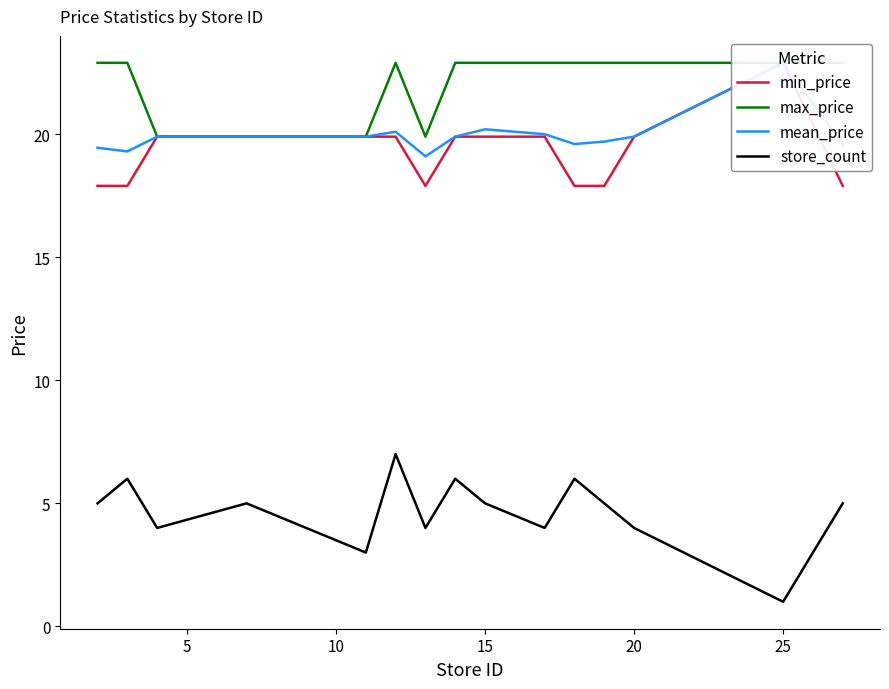

Which series has the largest total across all categories?

max_price